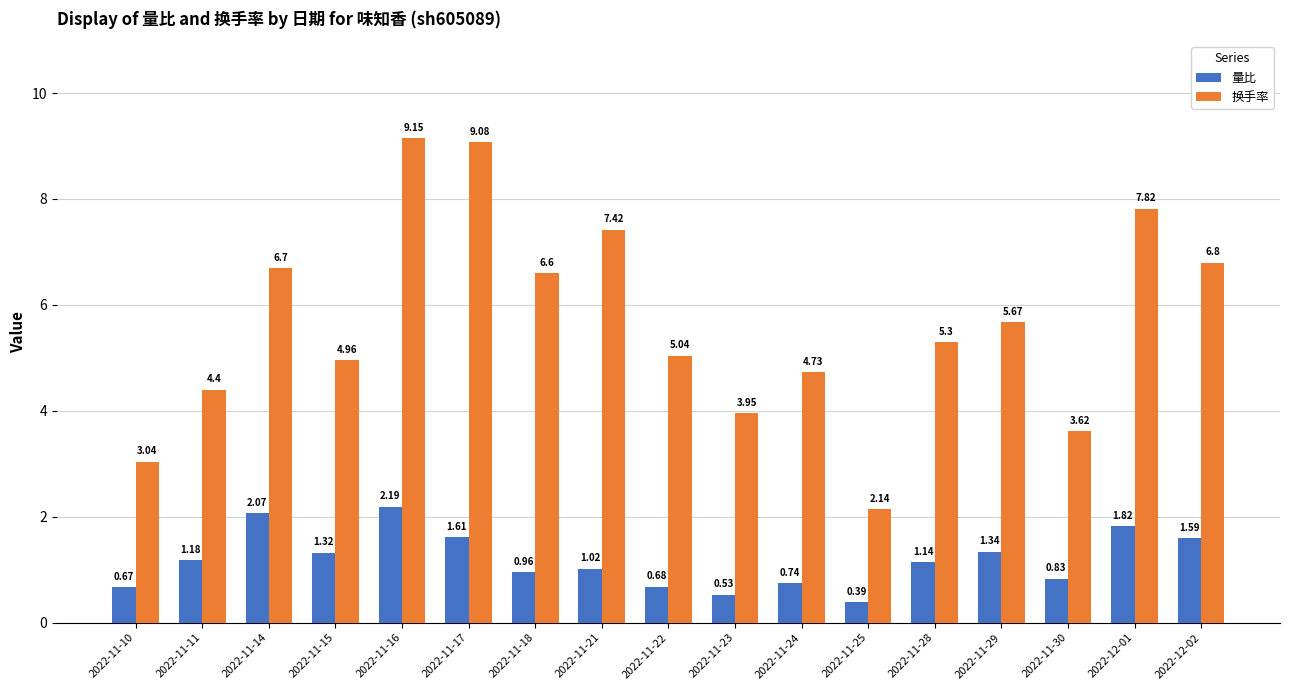

How many data points in 量比 are less than 1?

7